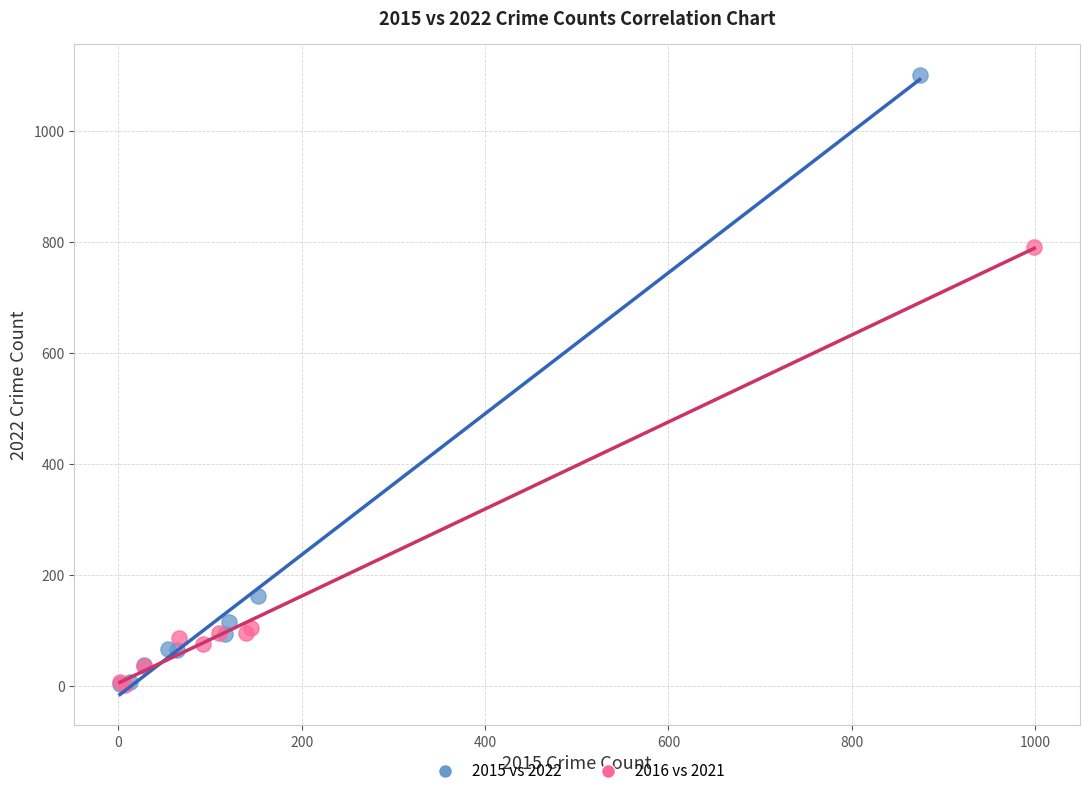

Which series has the largest Y range (max minus min)?

2015 vs 2022